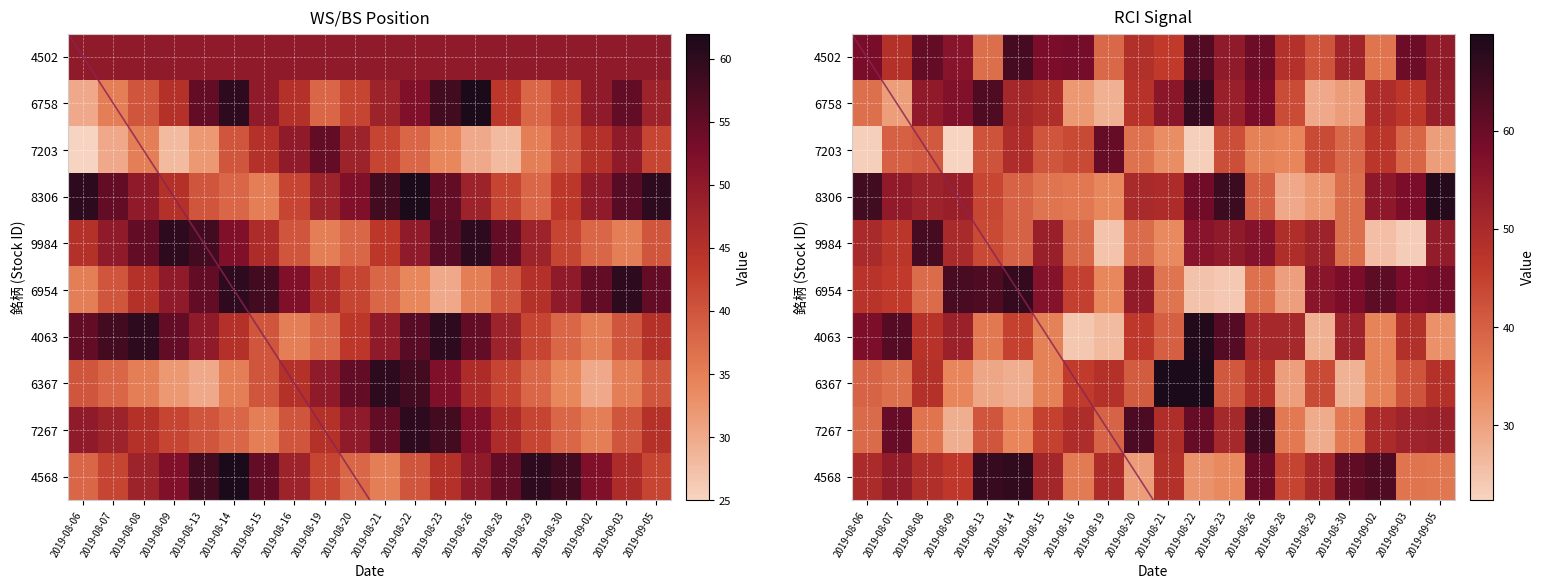

At which category does the chart reach its peak across all series?

2019-08-26